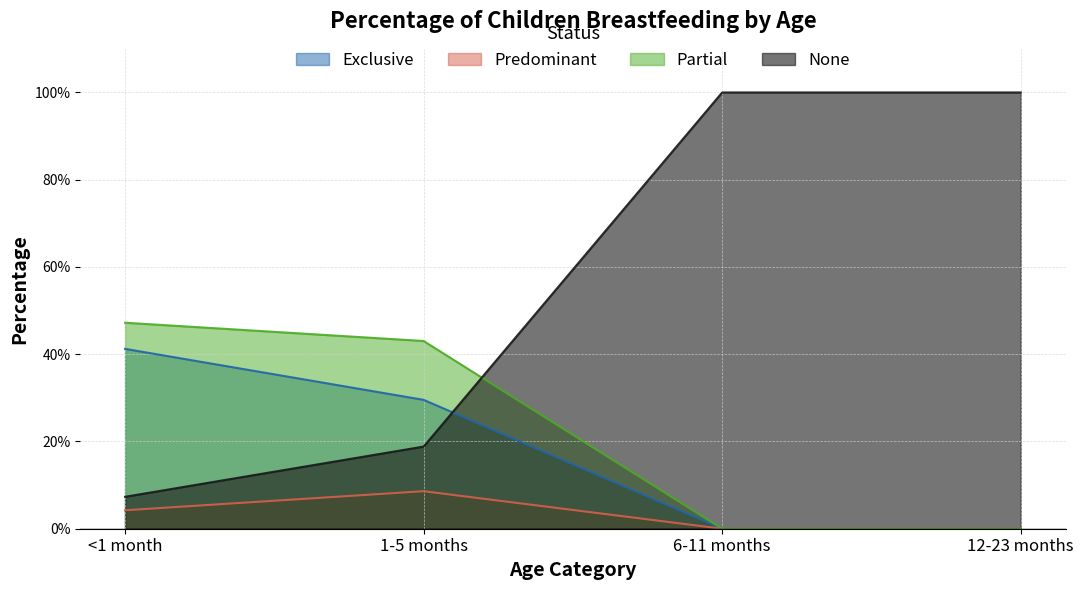

Does the chart have visible grid lines?

Yes